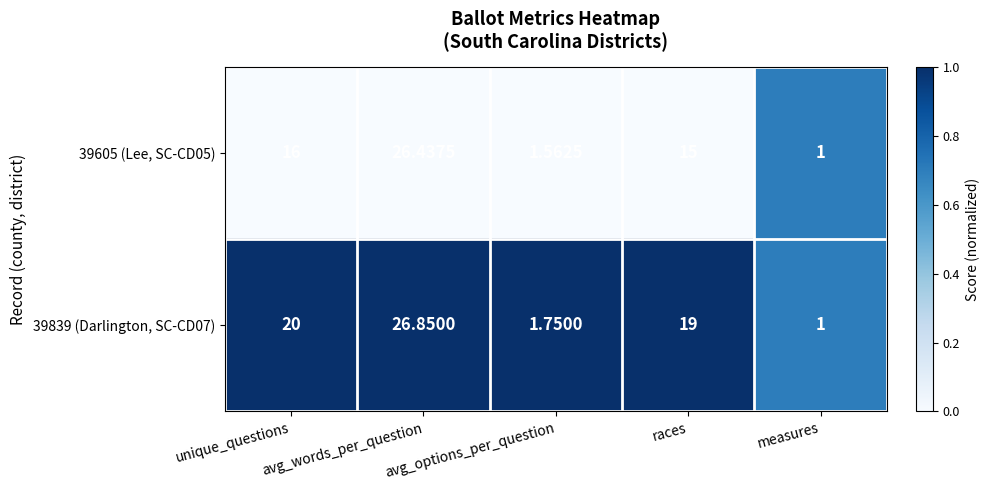

Which series has the widest spread of values?

39839 (Darlington, SC-CD07)